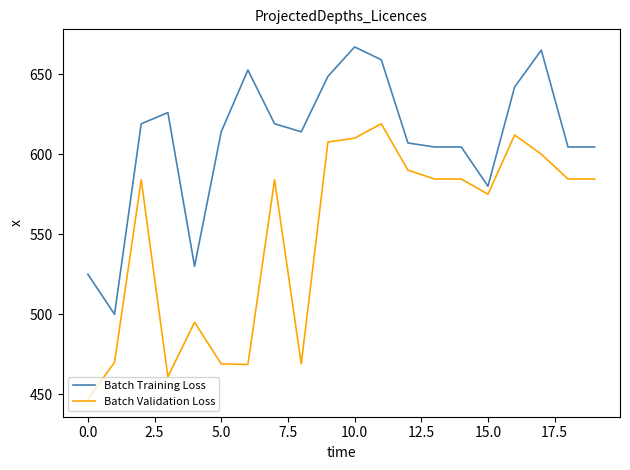

True or false: Batch Validation Loss and Batch Training Loss intersect in this chart.

False